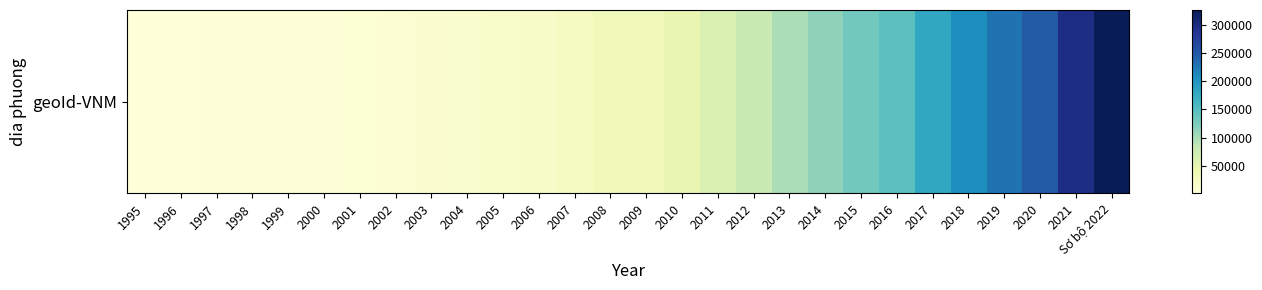

What is the sum of the values at Sơ bộ 2022 and 2011?

388999.4